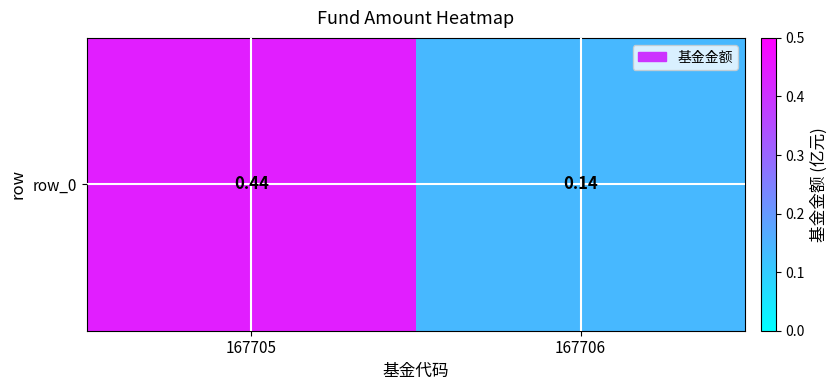

Rank the categories by value from highest to lowest.

167705, 167706